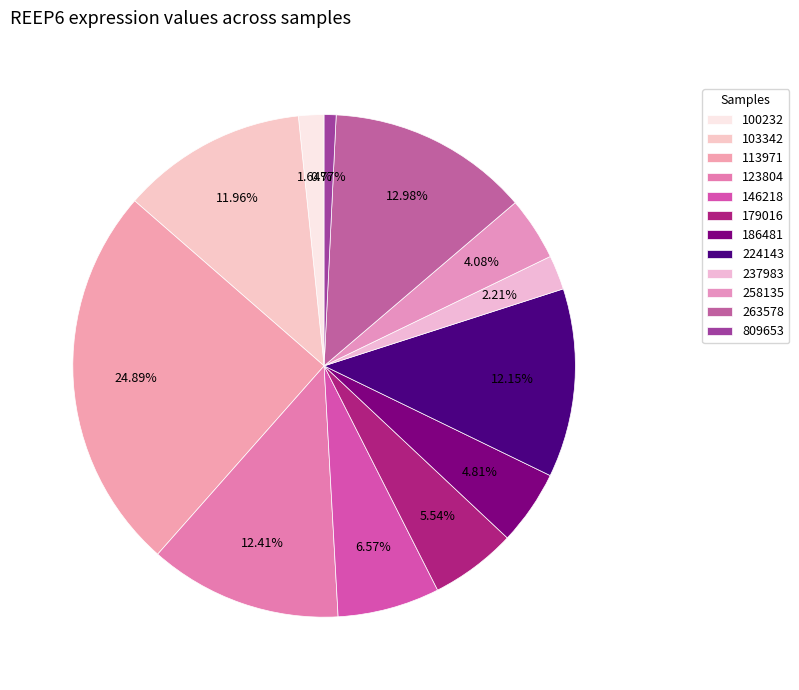

How many segments does this pie chart have?

12